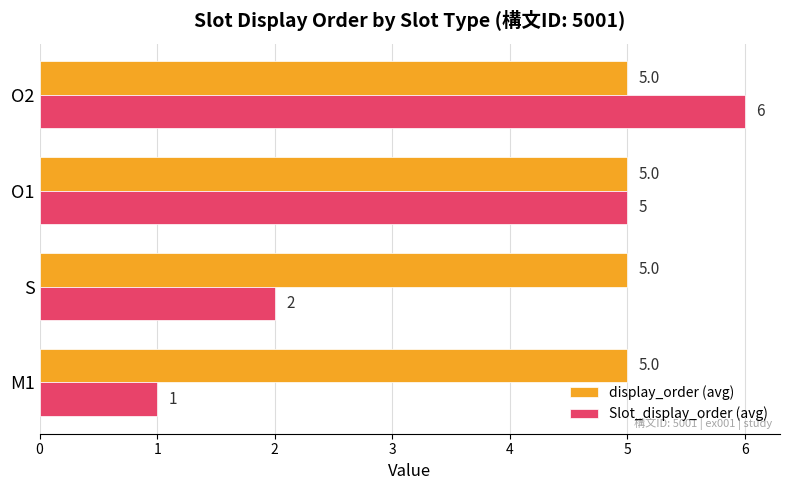

Which category has the highest value across all series?

O2